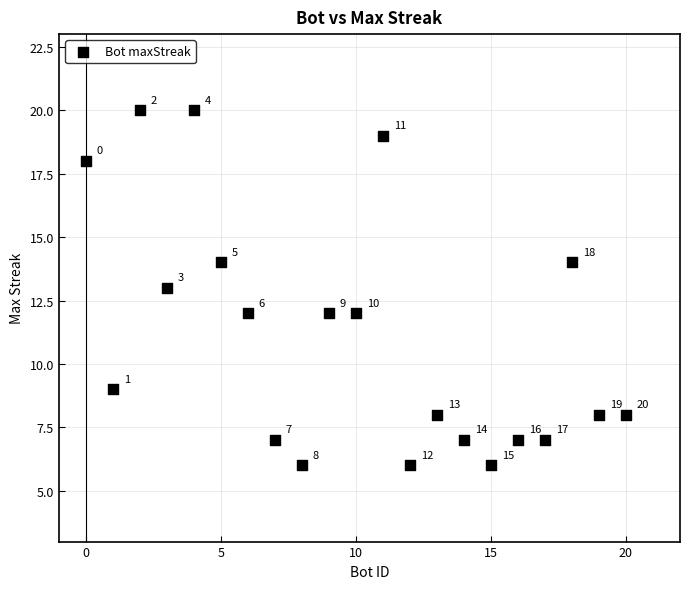

What is the range of Y values (max minus min)?

14